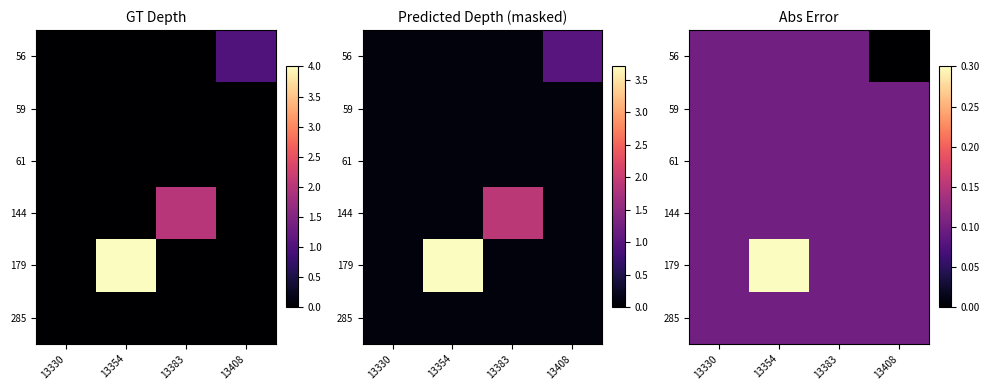

At which category does the chart reach its minimum across all series?

13408